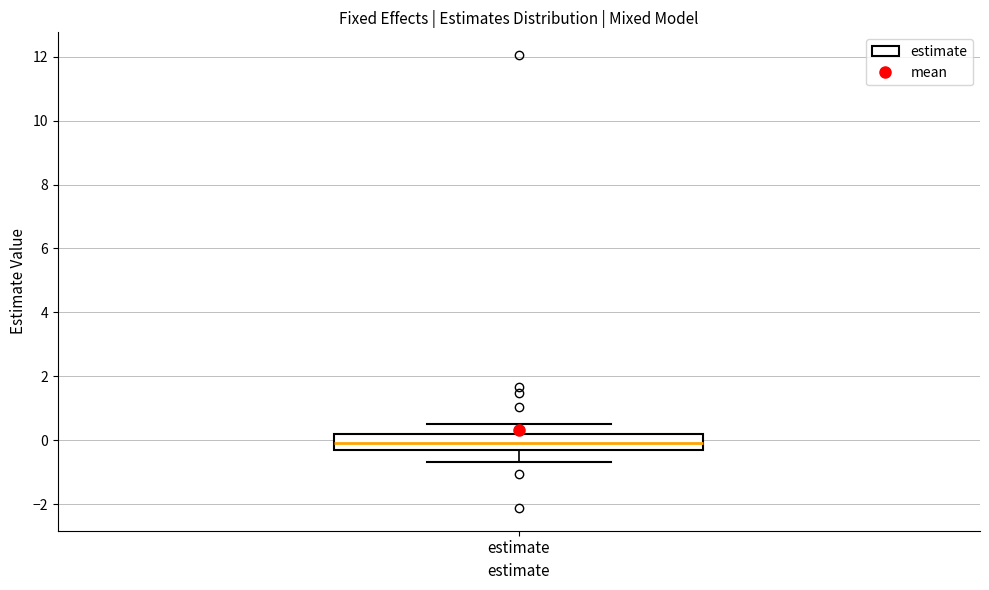

Where is the lower edge of the box for estimate on the y-axis? The values are not printed on the chart, so give them approximately, as read against the axis.

-0.2